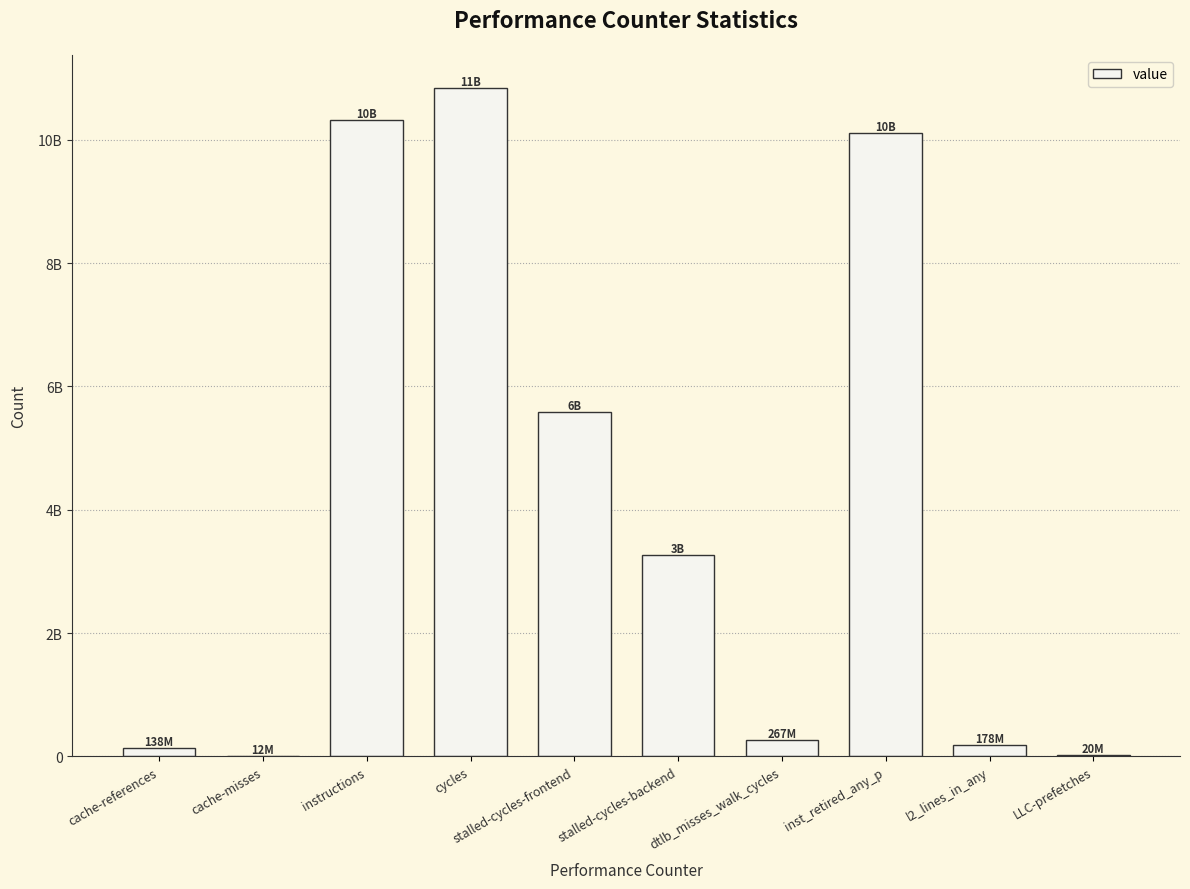

List the labels in order of value, largest first.

cycles, instructions, inst_retired_any_p, stalled-cycles-frontend, stalled-cycles-backend, dtlb_misses_walk_cycles, l2_lines_in_any, cache-references, LLC-prefetches, cache-misses